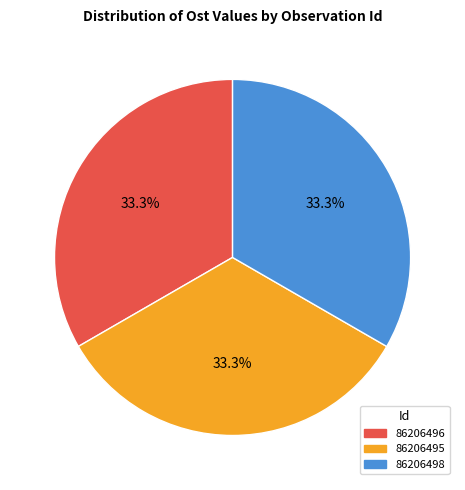

Approximately how many times larger is the value at 86206498 compared to 86206496?

1.0